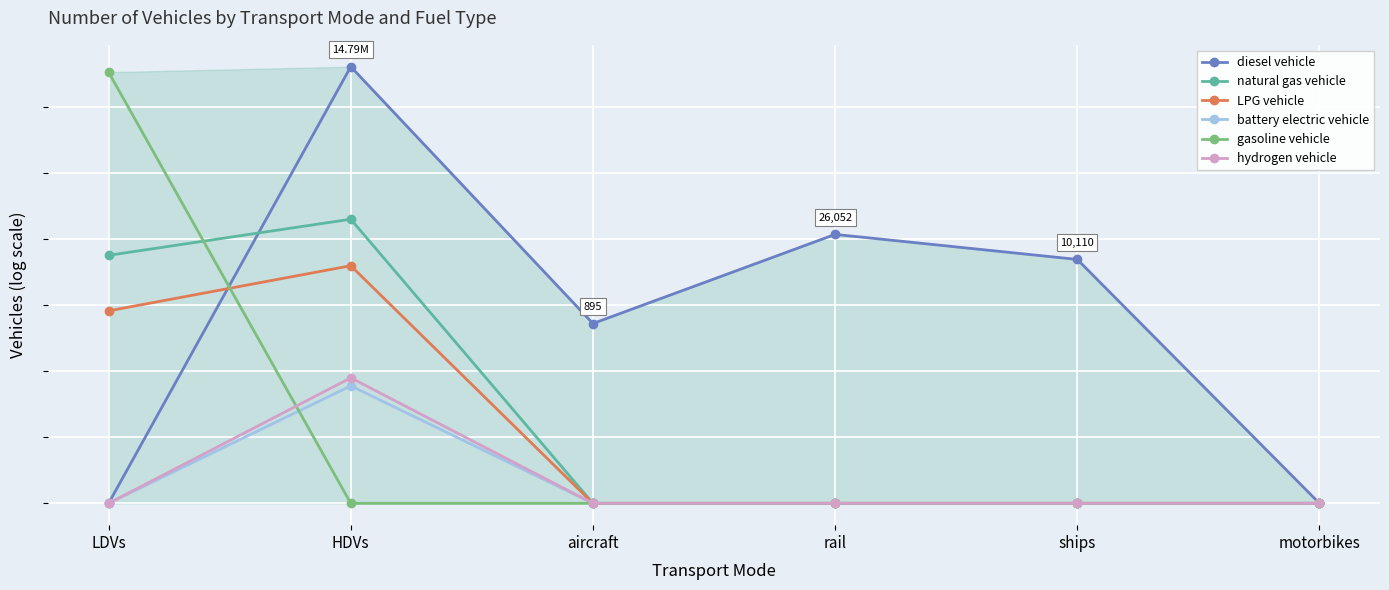

Where is diesel vehicle nearest to the value 8?

aircraft